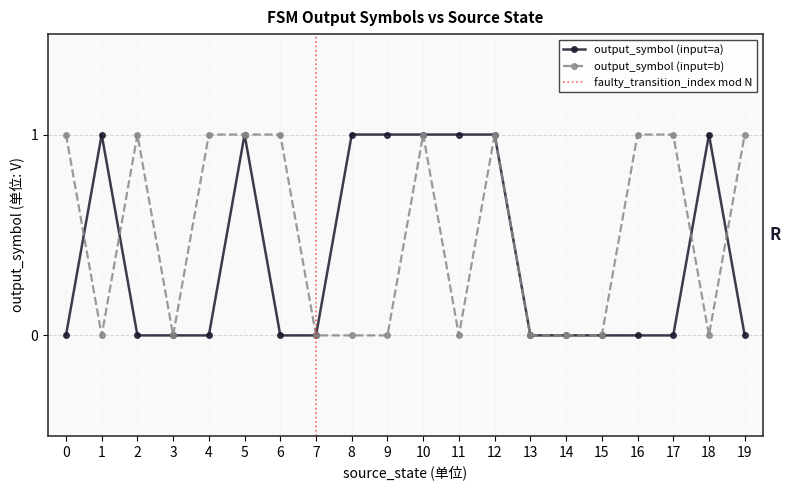

How many output_symbol (input=a) values are between 0 and 1?

20